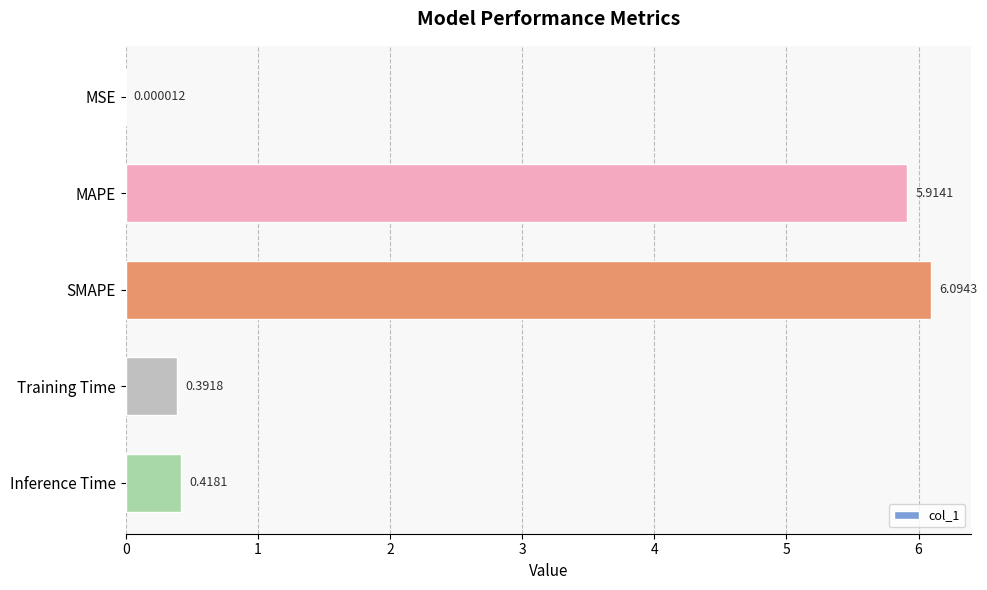

At which category does the chart reach its peak across all series?

SMAPE